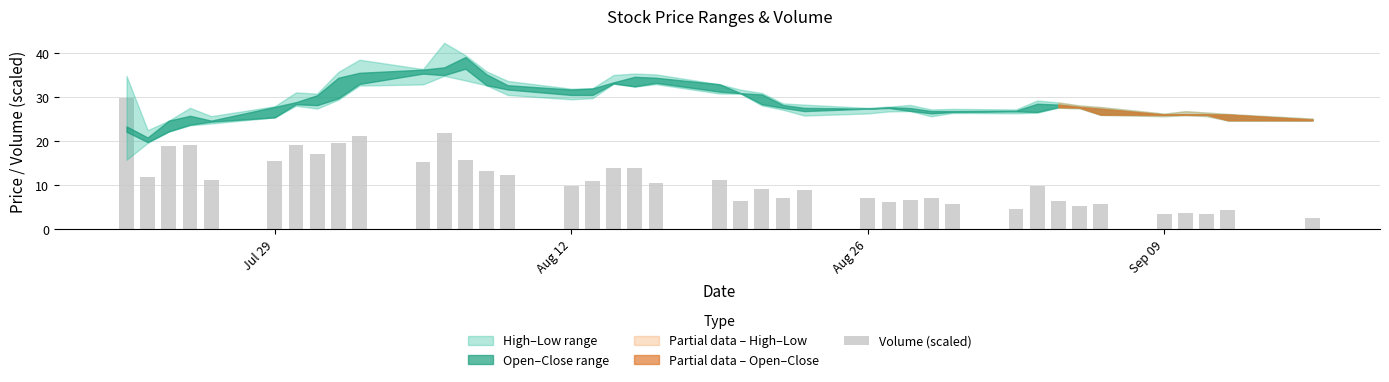

Does the chart contain stacked bars?

No